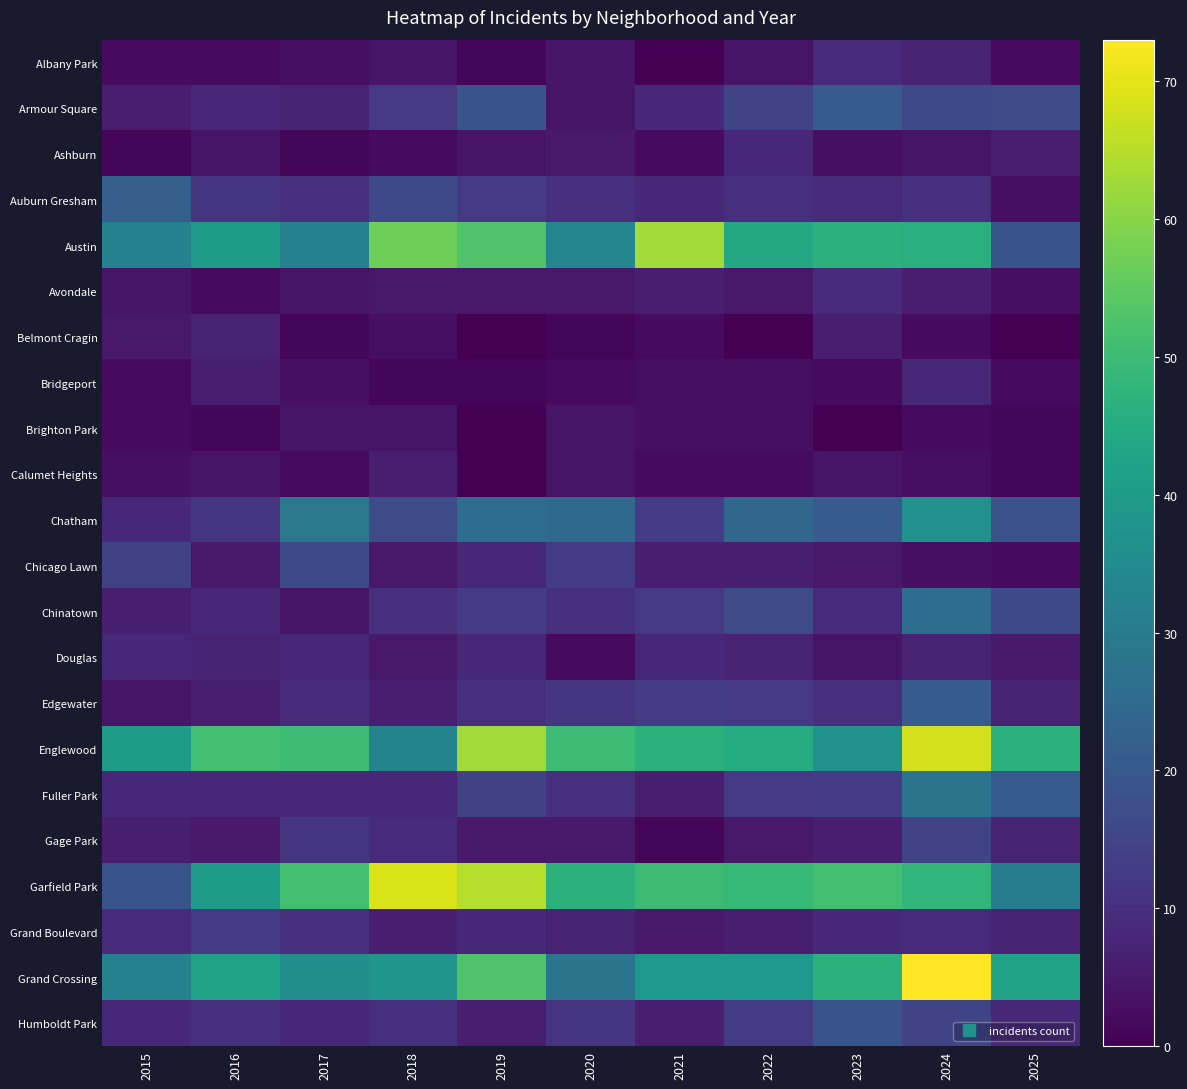

At 2021, list the series in order from smallest to largest.

Albany Park, Gage Park, Ashburn, Belmont Cragin, Calumet Heights, Bridgeport, Brighton Park, Grand Boulevard, Avondale, Chicago Lawn, Fuller Park, Humboldt Park, Armour Square, Auburn Gresham, Douglas, Chinatown, Chatham, Edgewater, Grand Crossing, Englewood, Garfield Park, Austin